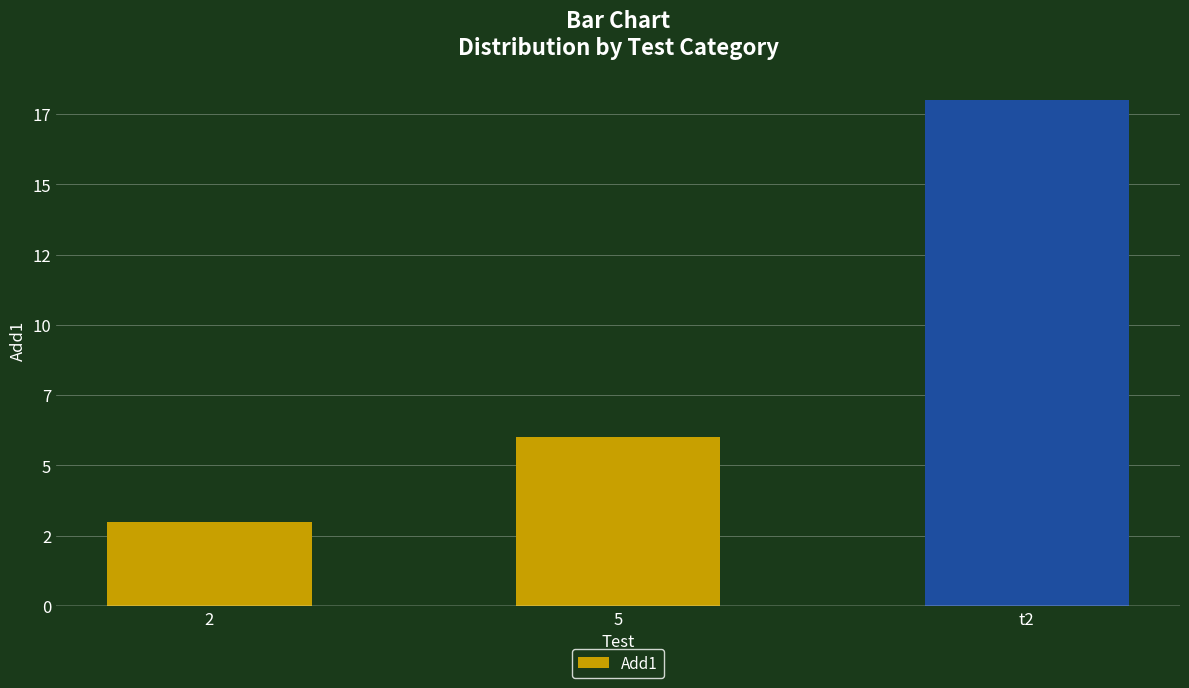

Are the bars horizontal?

No